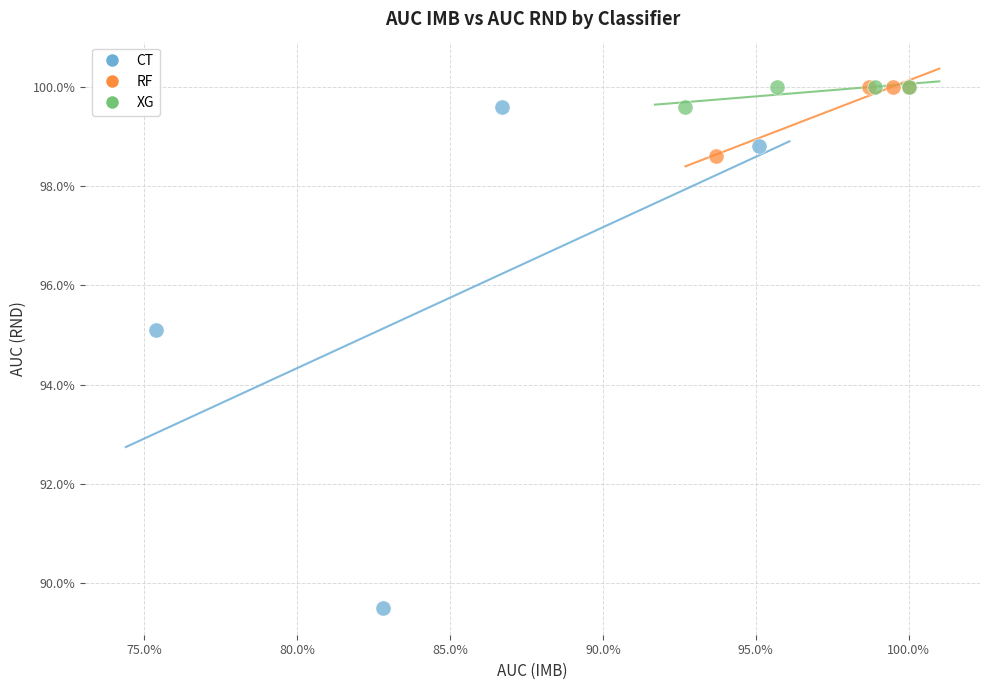

What are all the series names shown in the legend?

CT, RF, XG